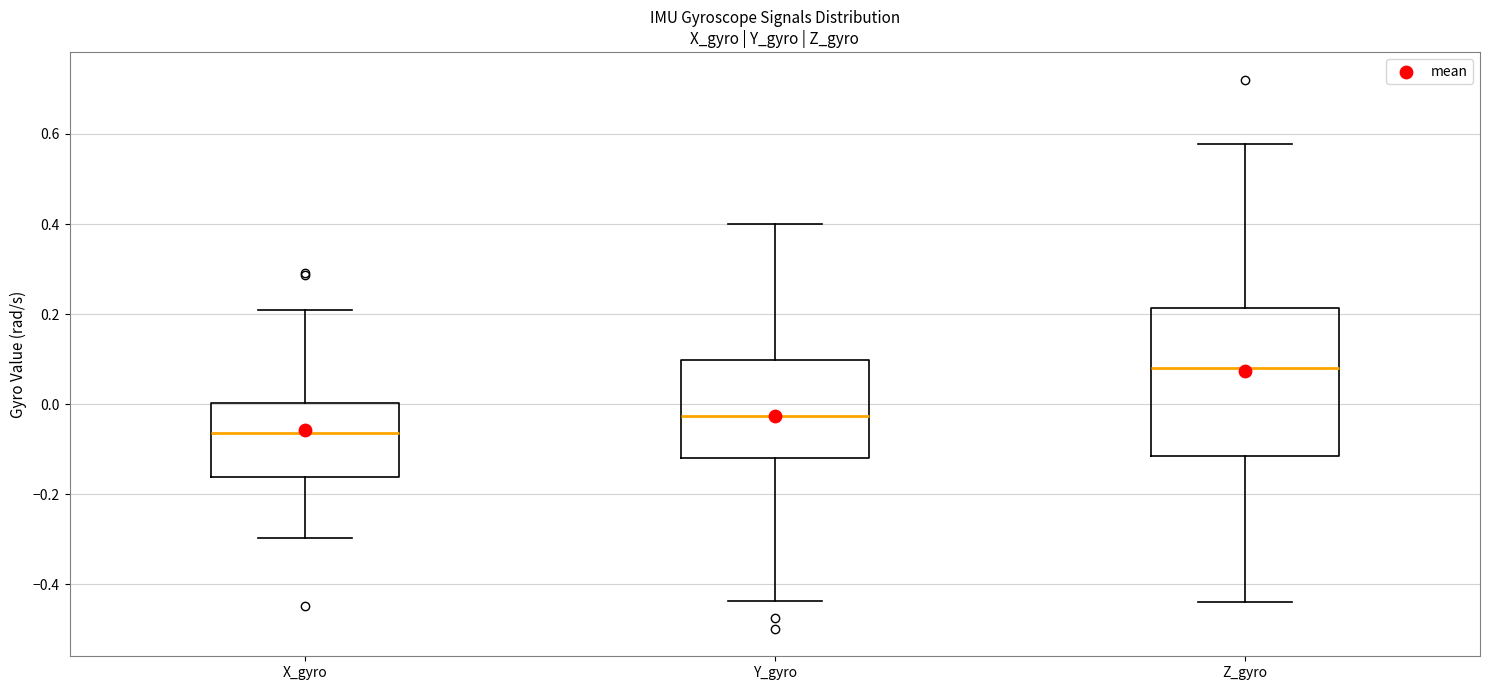

Comparing the boxes themselves (not the whiskers), which one is the tallest?

Z_gyro